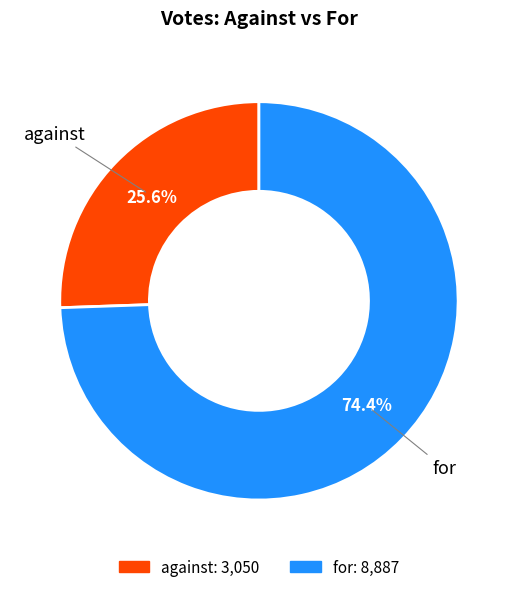

To the nearest percent, what percentage of the pie is for?

74%